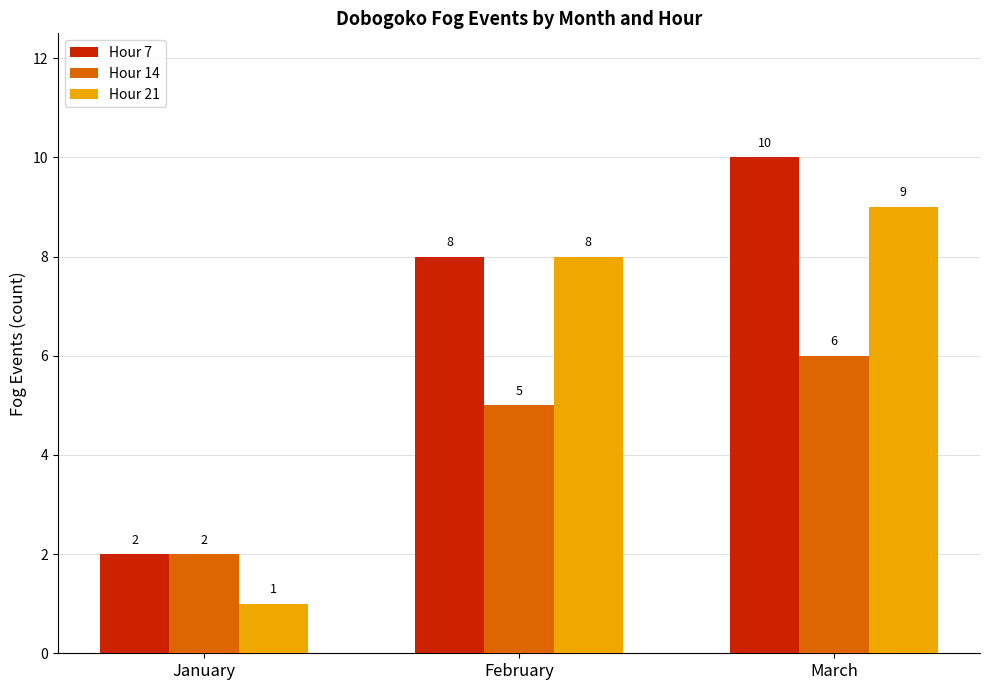

True or false: Hour 7 has a value of 2 at January.

True